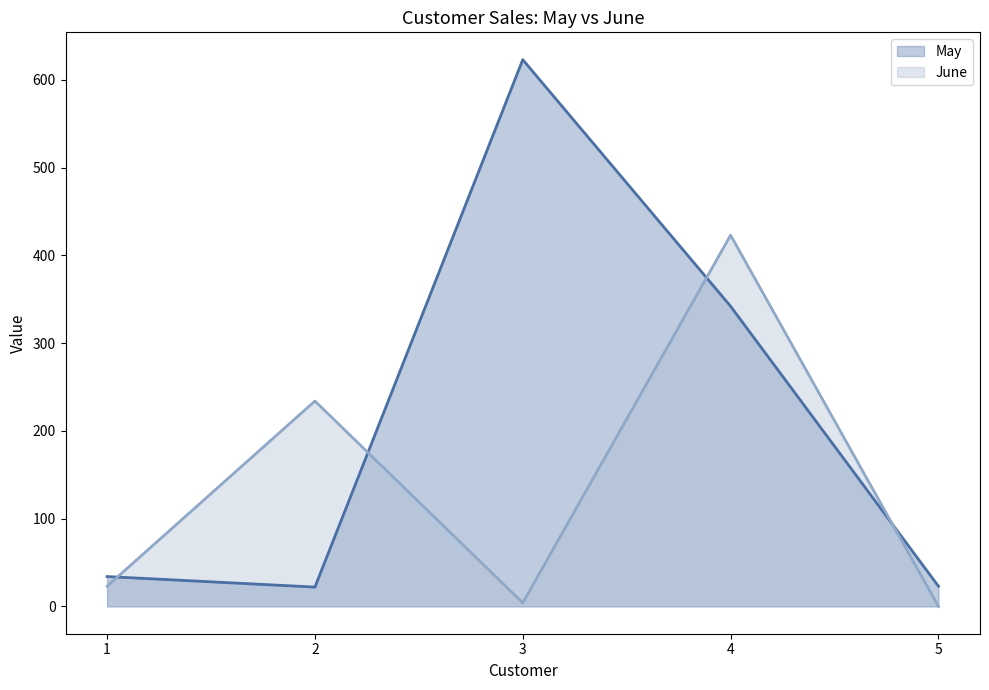

Which series has the widest spread of values?

May